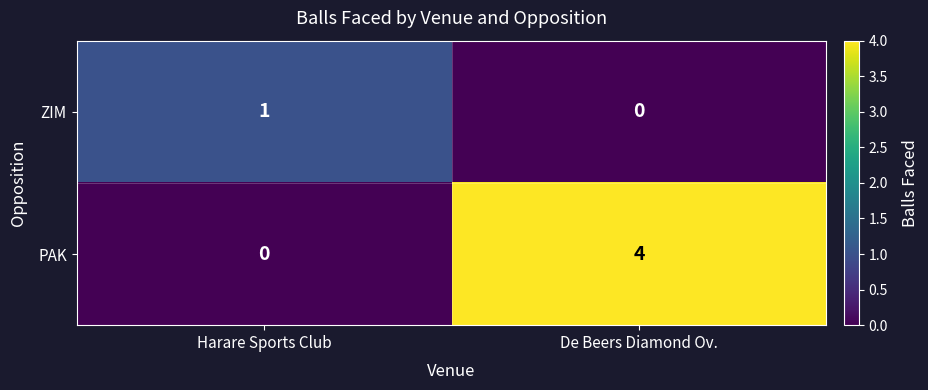

Which series changed the most between Harare Sports Club and De Beers Diamond Ov.?

PAK